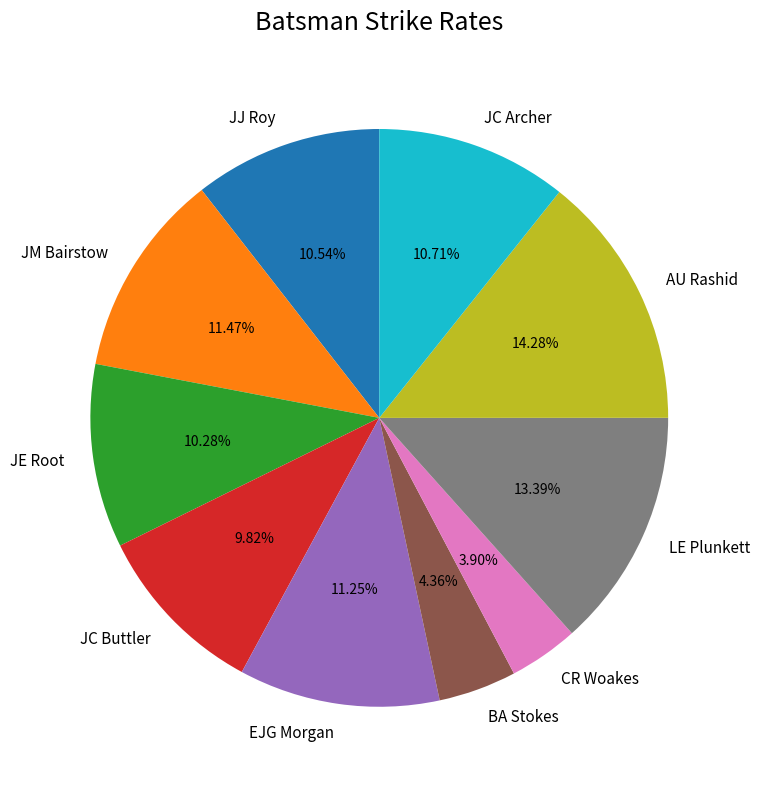

What percentage is NOT represented by LE Plunkett?

86.6%